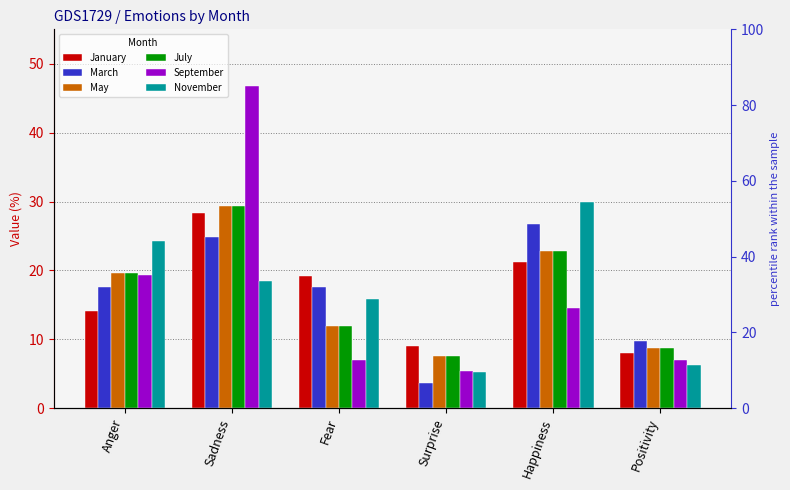

Does the chart contain stacked bars?

No